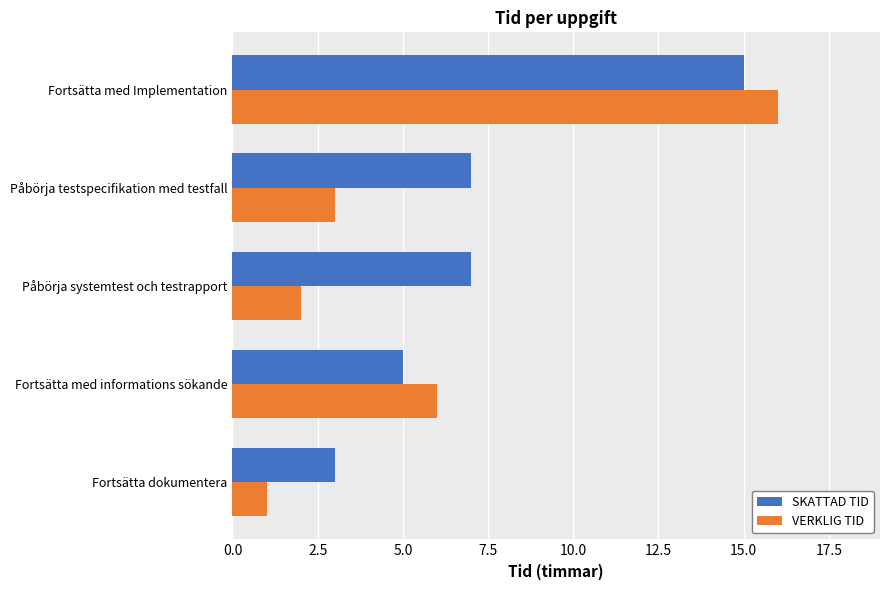

Is the value of VERKLIG TID at Fortsätta med Implementation greater than the value of SKATTAD TID at Fortsätta dokumentera?

Yes